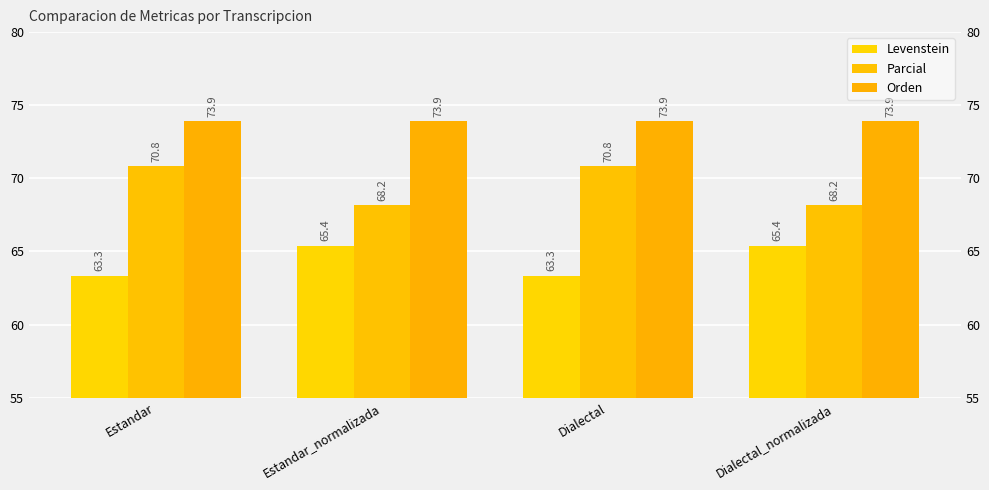

What position from the right is Estandar?

4